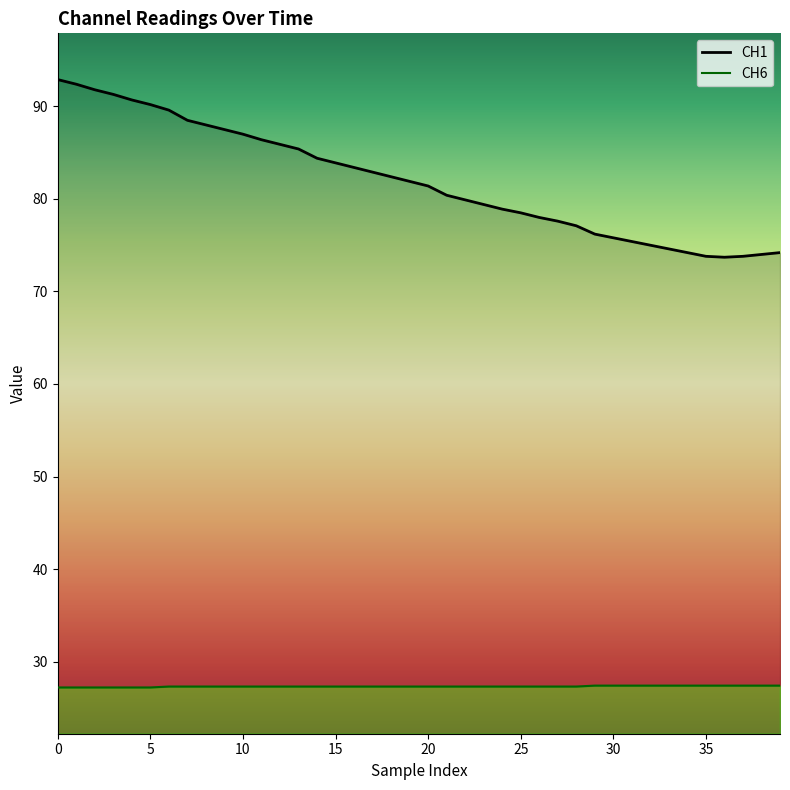

What is the difference between the maximum and minimum values in the CH6 series?

0.2